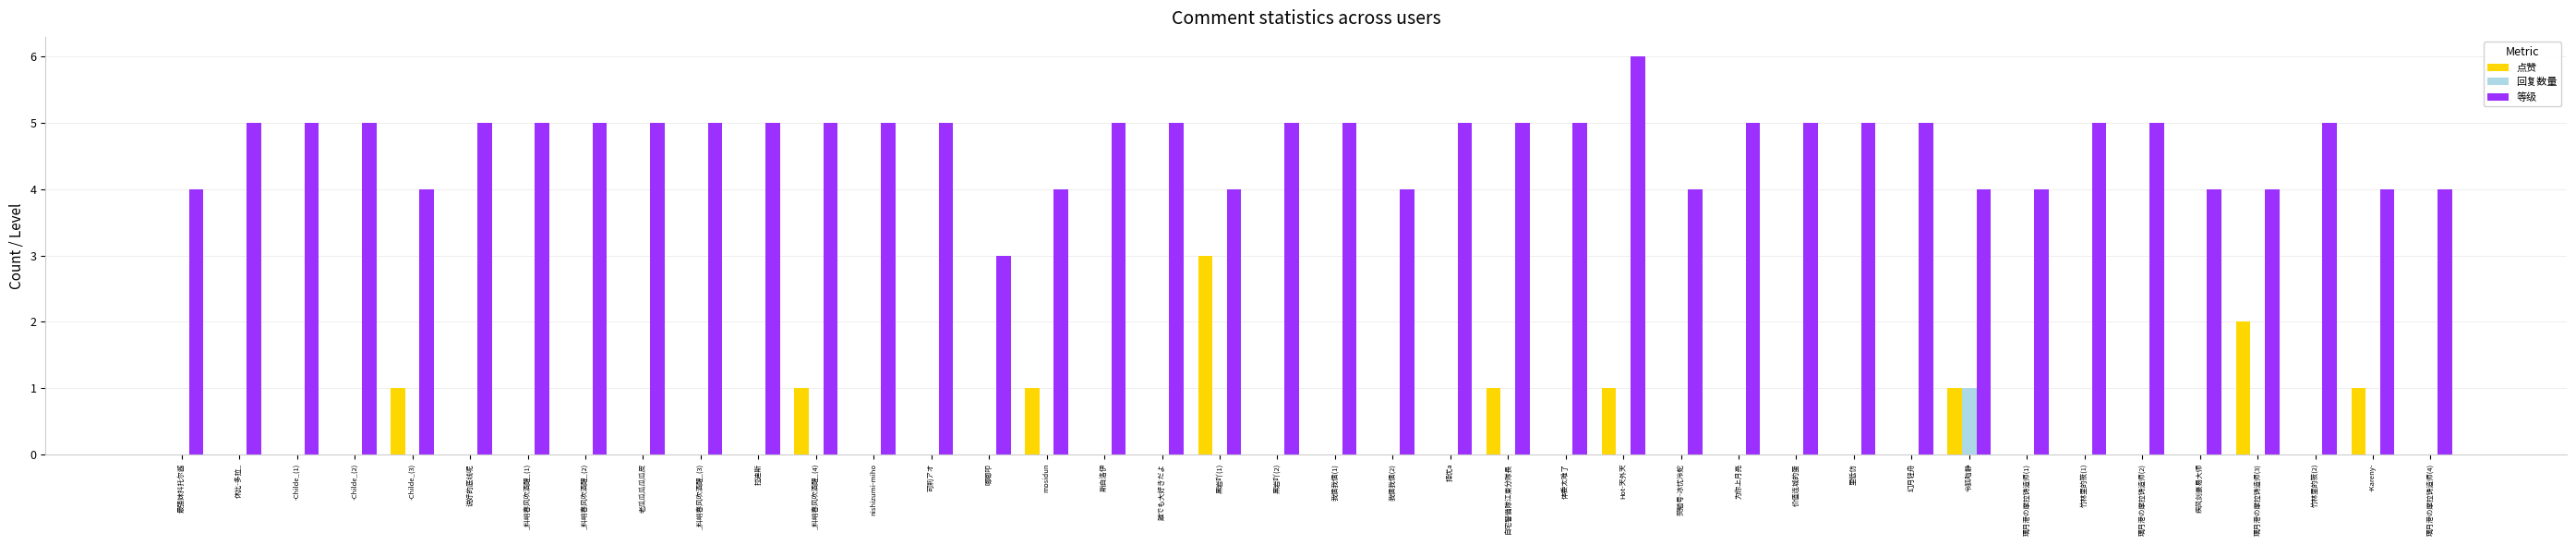

What is the spread (max minus min) of values at 自宅警備隊江東分隊長?

5